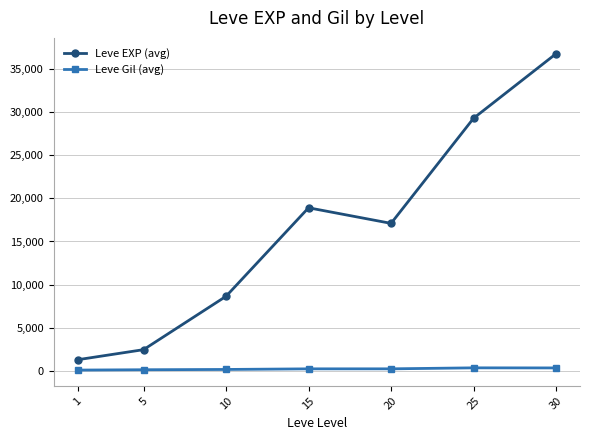

Which series has the widest spread of values?

Leve EXP (avg)